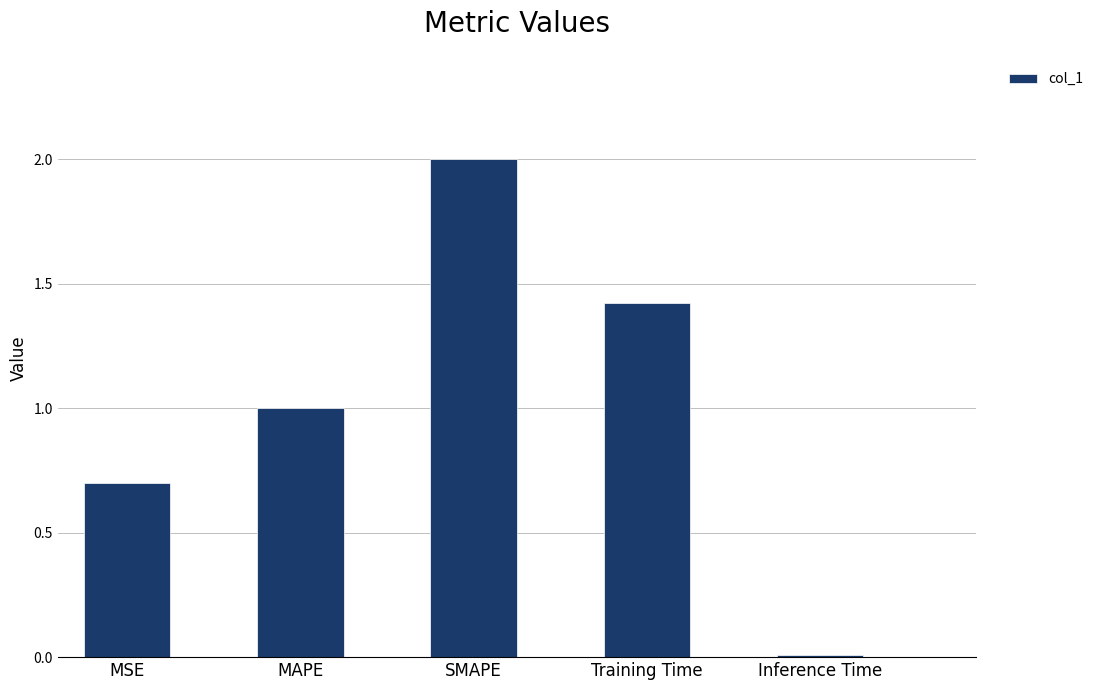

At which category does the chart reach its peak across all series?

SMAPE